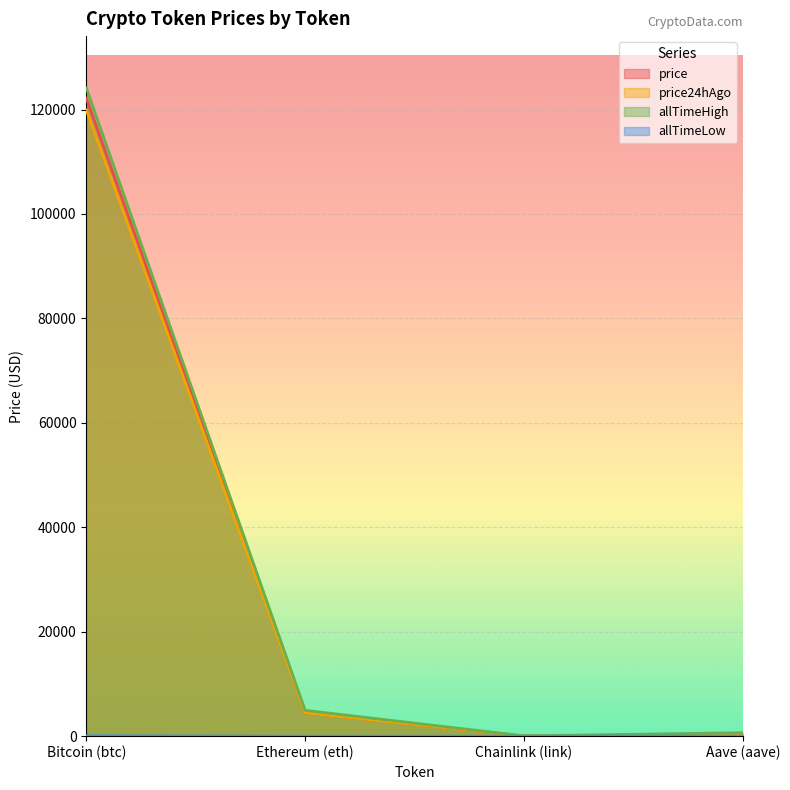

What is the minimum value shown in the chart?

0.1